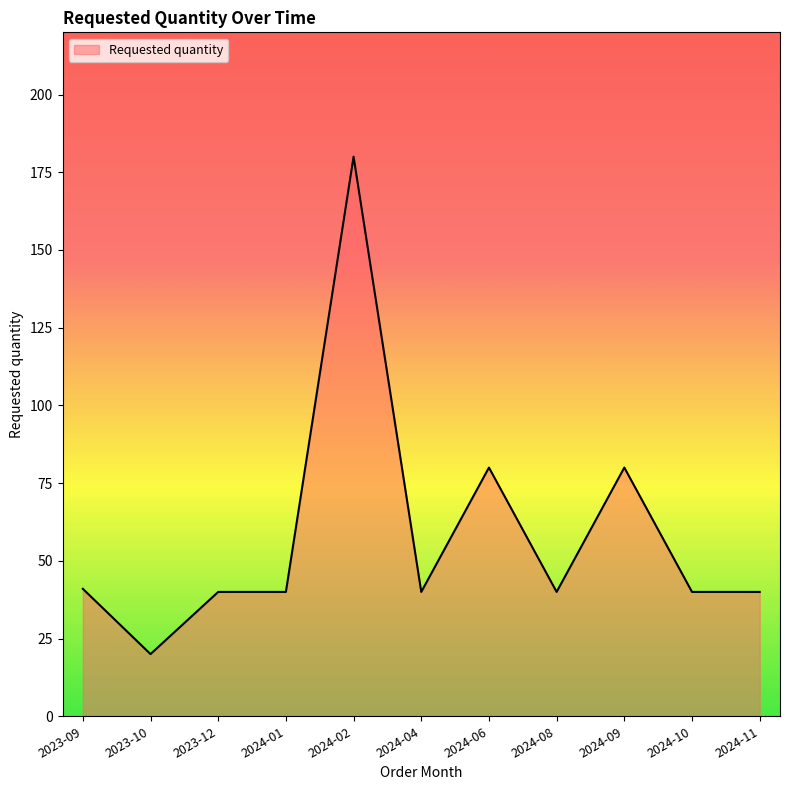

How many lines are shown in the chart?

1